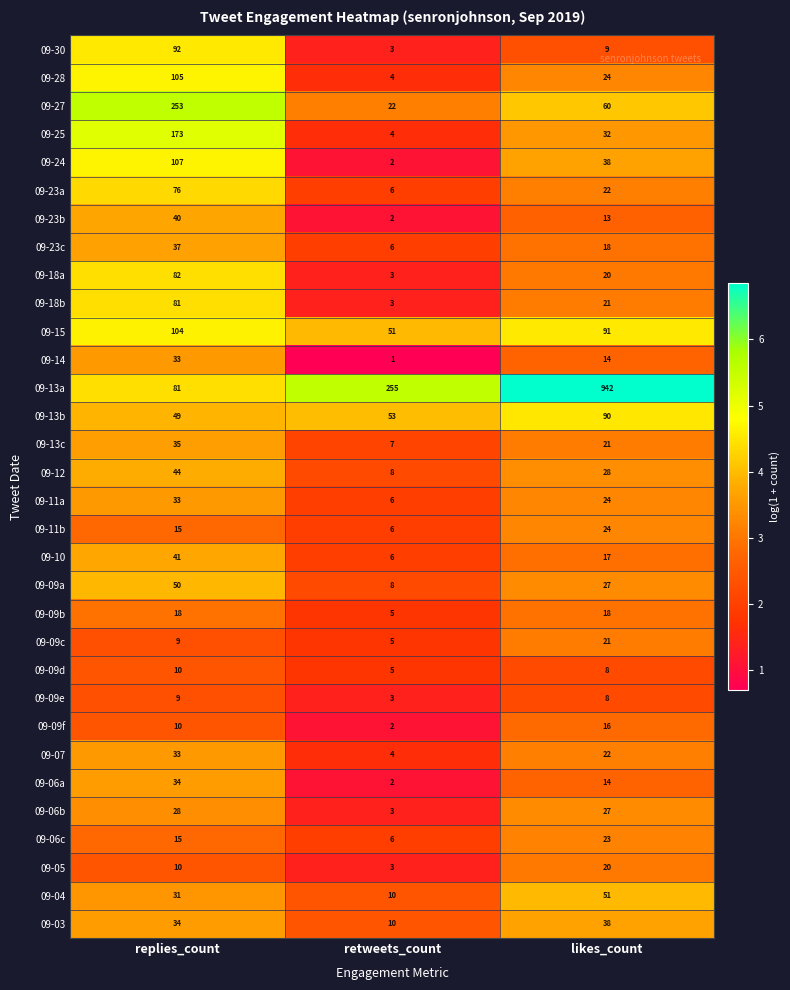

Count the 09-09b values in the range 5 to 18.

3